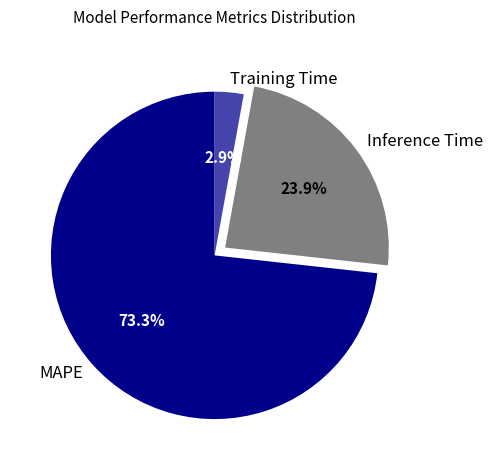

What percentage is the Training Time slice, to the nearest percent?

3%